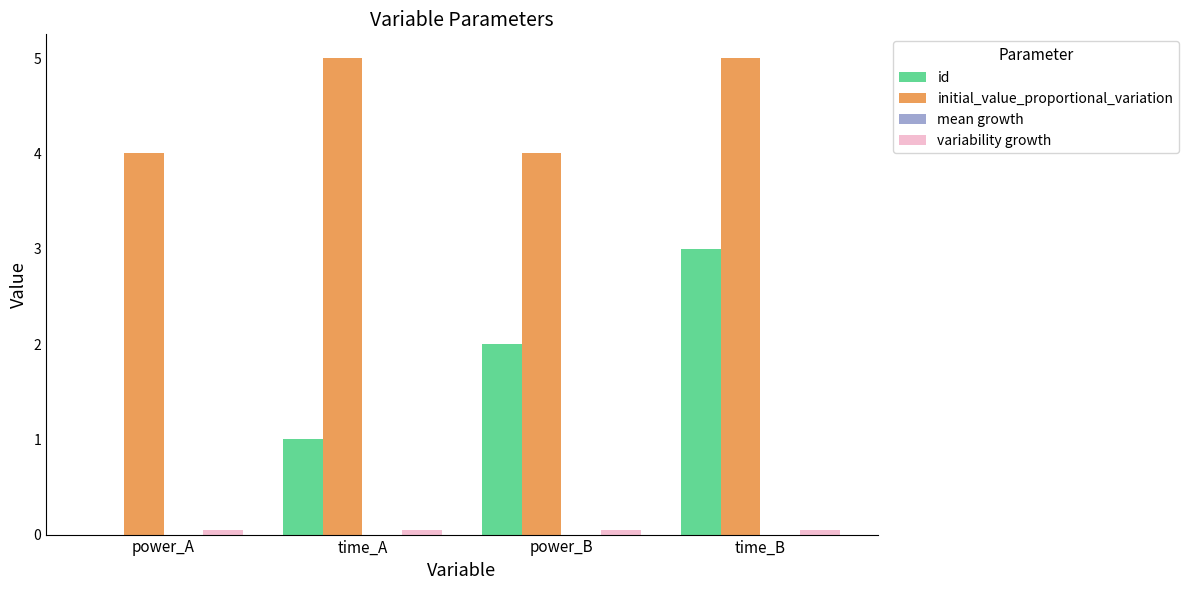

What is the sum of all initial_value_proportional_variation values?

18.0